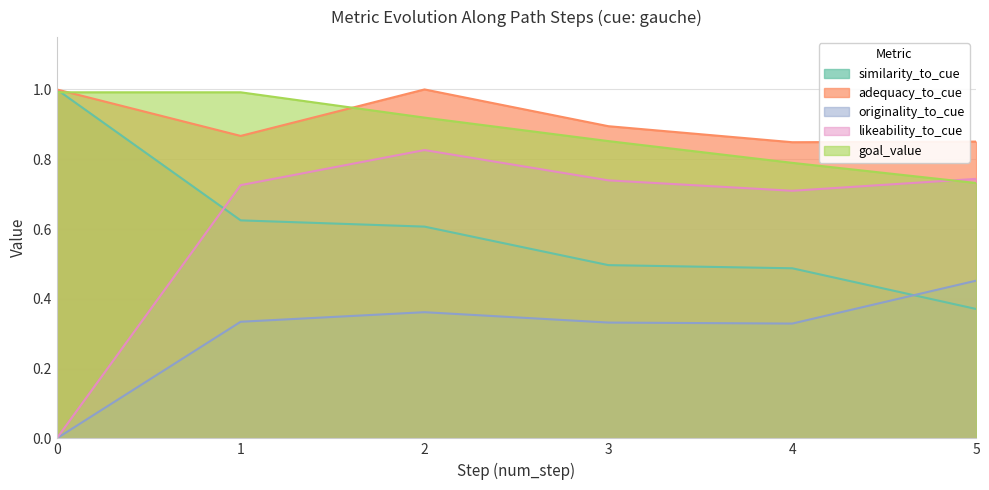

How many data points does each series have?

6